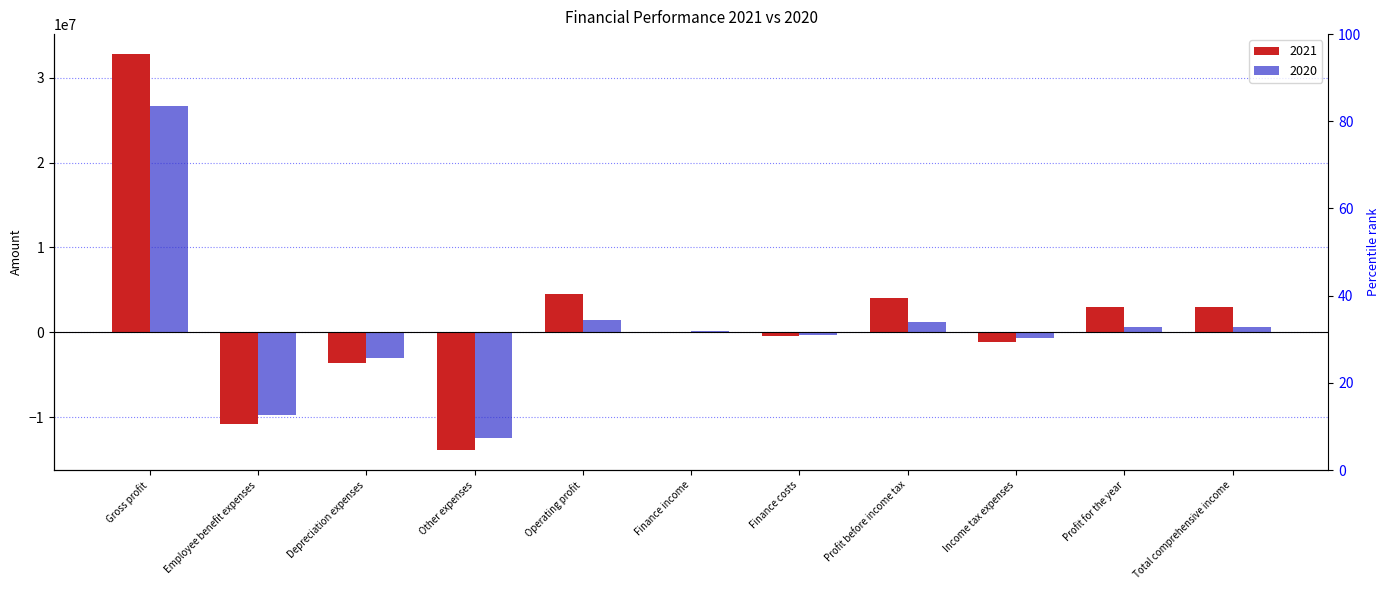

At which label is 2021 closest to 9452146?

Operating profit